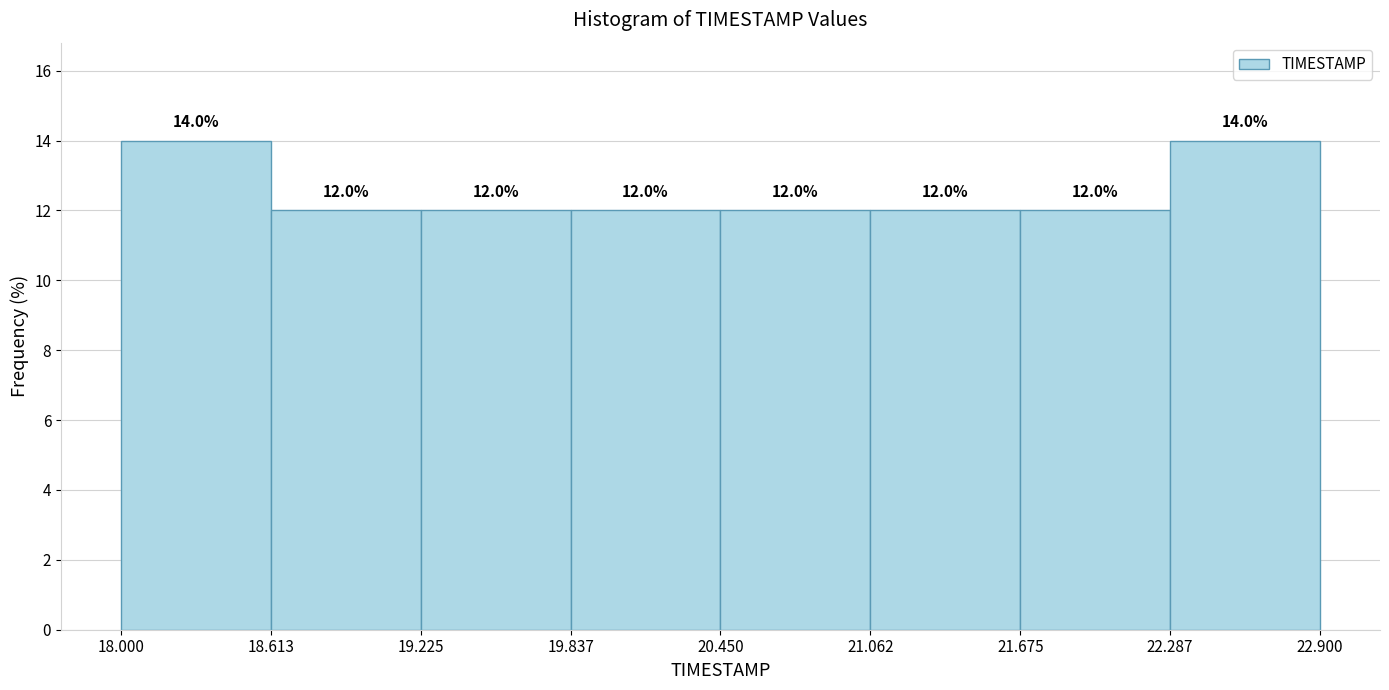

How tall is the bar that spans 21.675 to 22.287 on the x-axis?

12.0